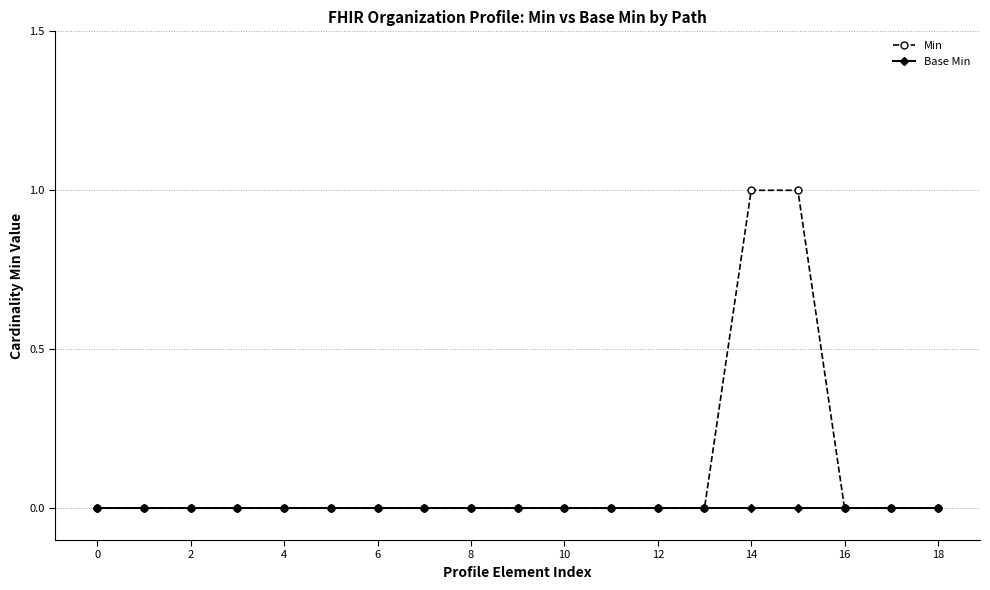

Reading right to left, list all the values displayed in this chart.

Min: 0	0	0	1	1	0	0	0	0	0	0	0	0	0	0	0	0	0	0
Base Min: 0	0	0	0	0	0	0	0	0	0	0	0	0	0	0	0	0	0	0